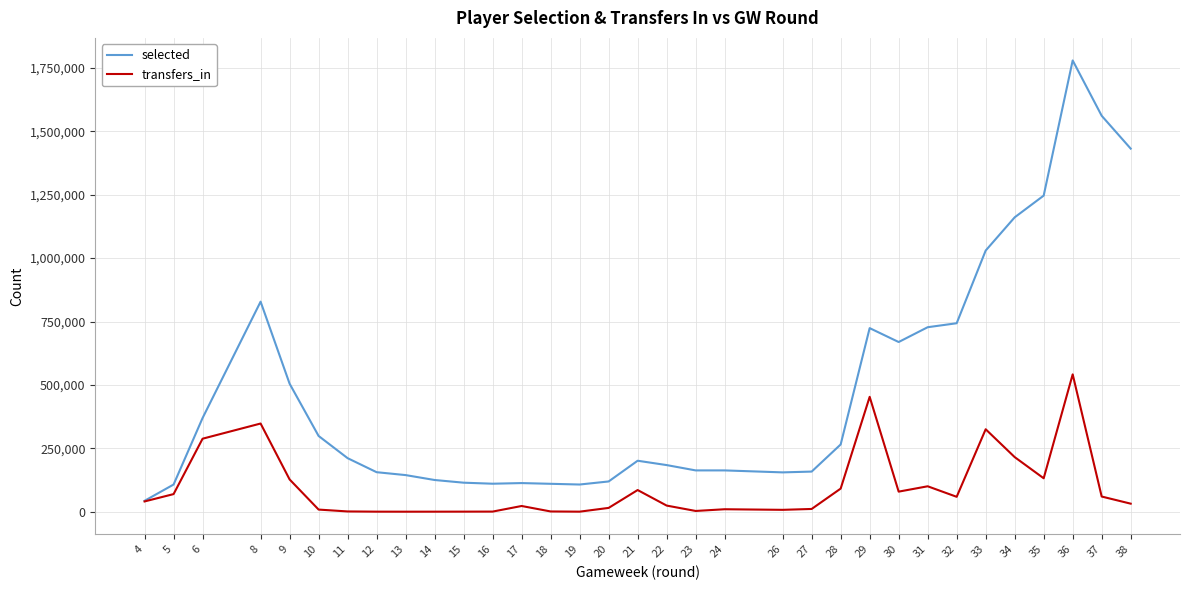

How many interior local peaks does the transfers_in series have?

6